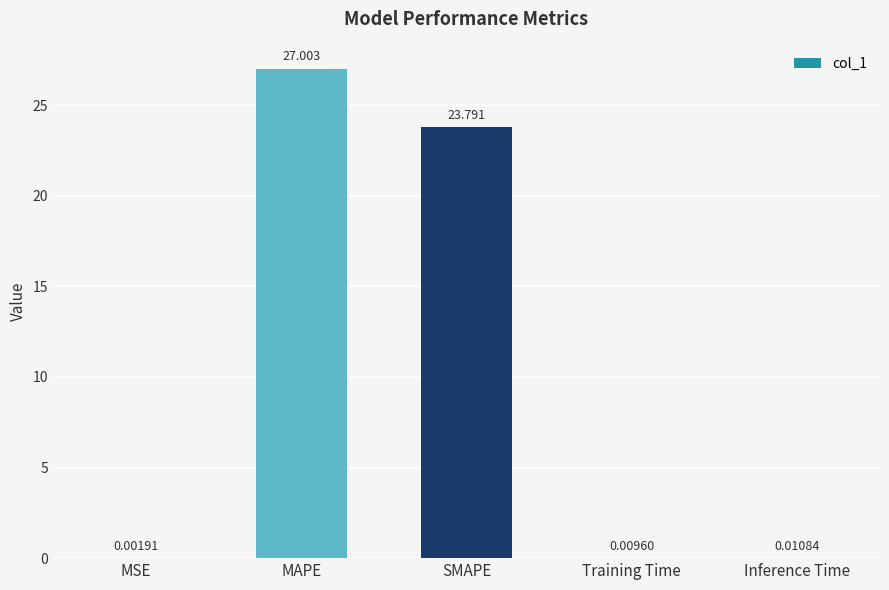

What is the greatest value displayed?

27.0